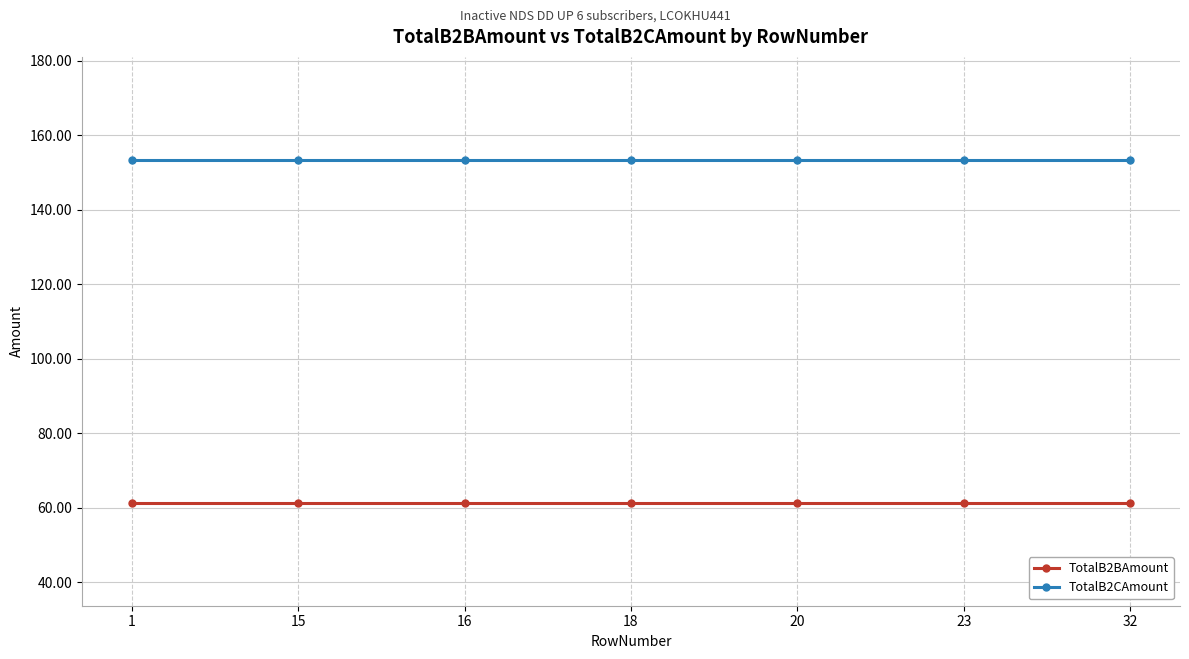

Rank the series at 20 from highest to lowest value.

TotalB2CAmount, TotalB2BAmount